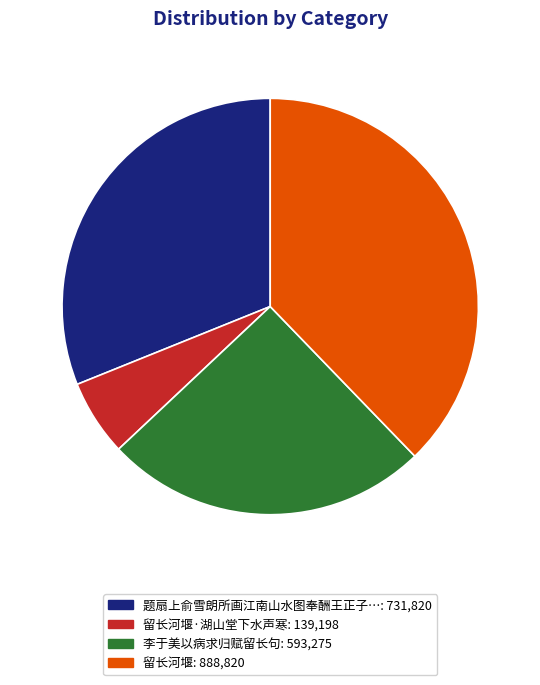

To the nearest percent, what is the average slice percentage?

25%